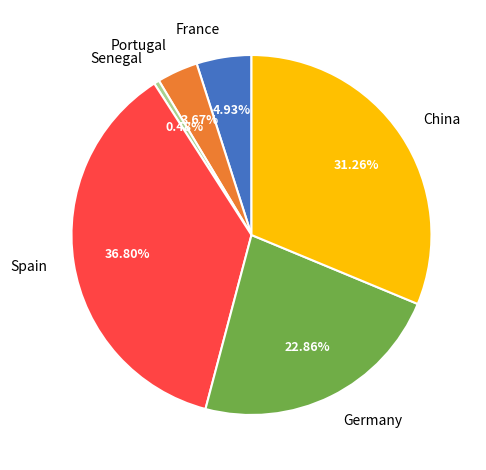

To the nearest percent, what is the difference between the China and Spain slice percentages?

6%